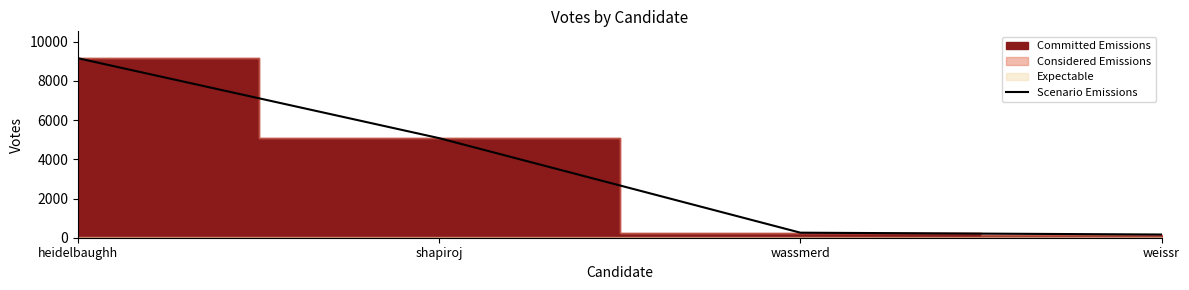

The chart shows a value of 257 at wassmerd. True or false?

True